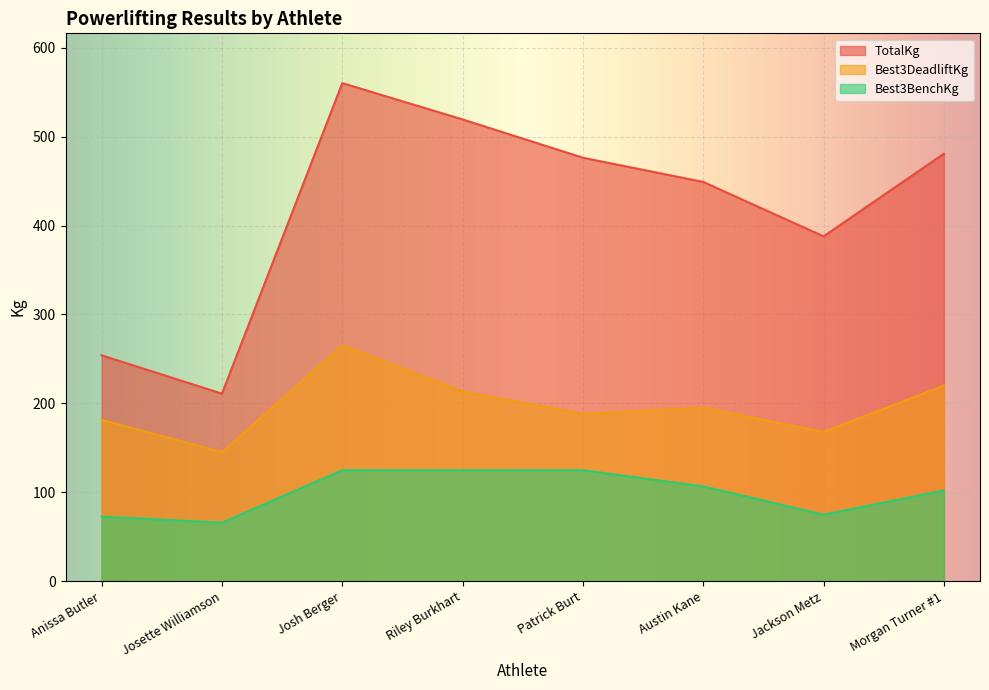

Where is the first local maximum for Best3DeadliftKg?

Josh Berger